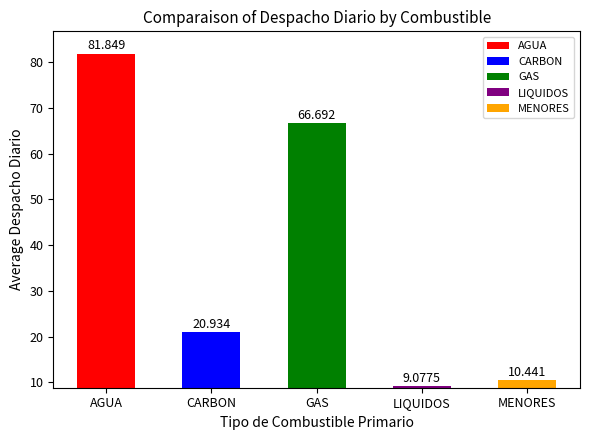

Where is the data nearest to the value 45?

GAS